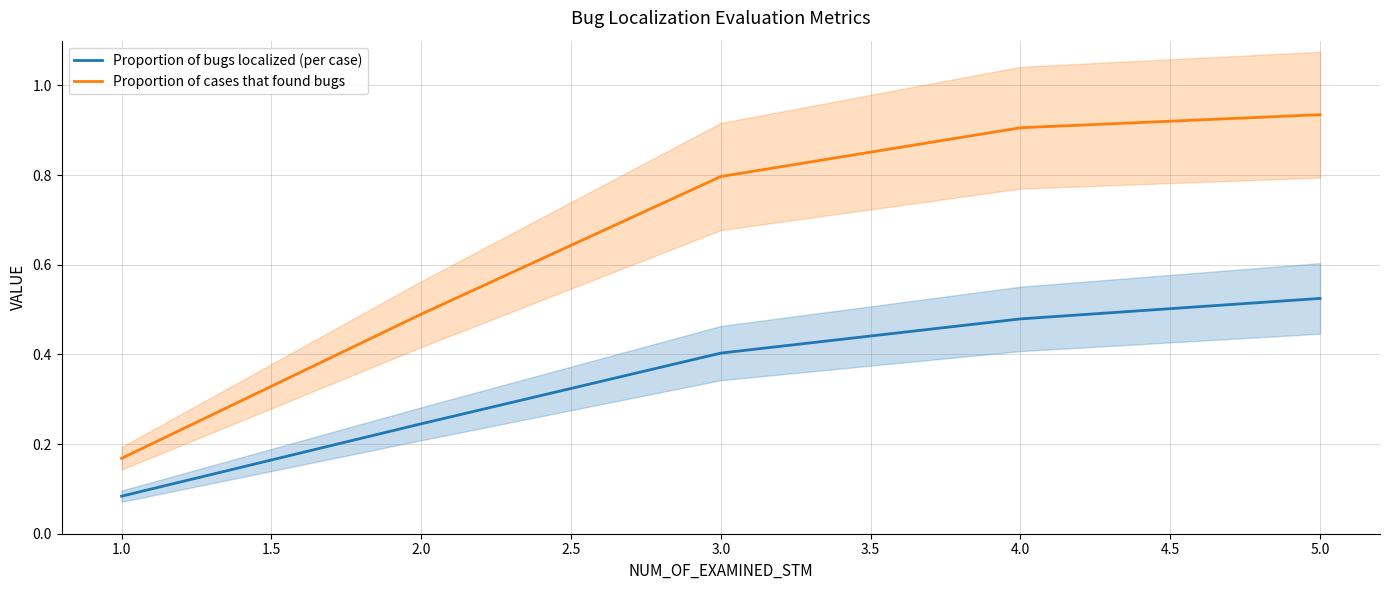

What is the sum of all Proportion of bugs localized (per case) values?

1.7